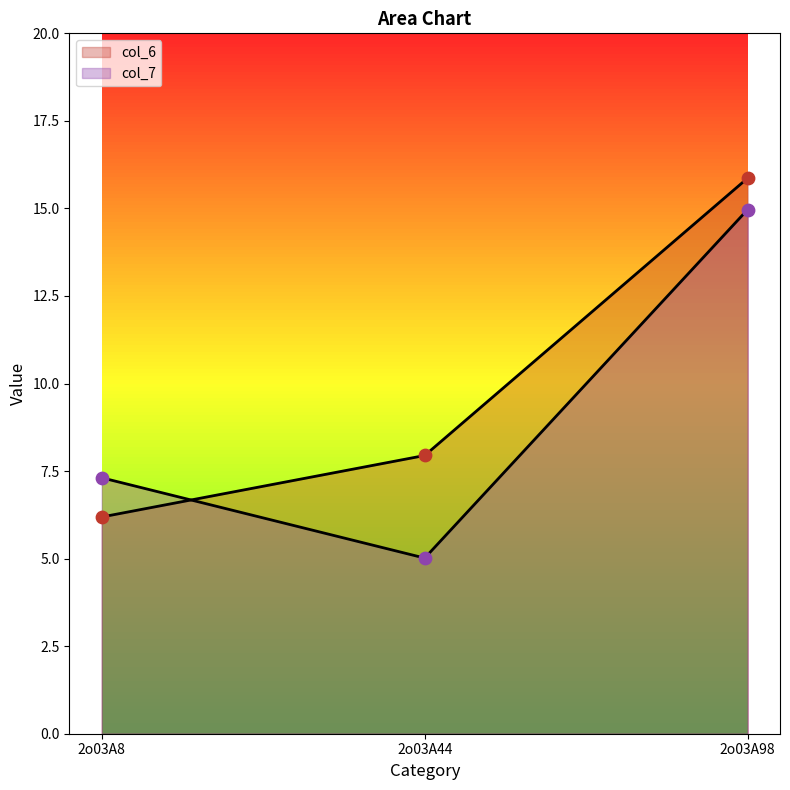

At how many categories does at least one series exceed 10?

1